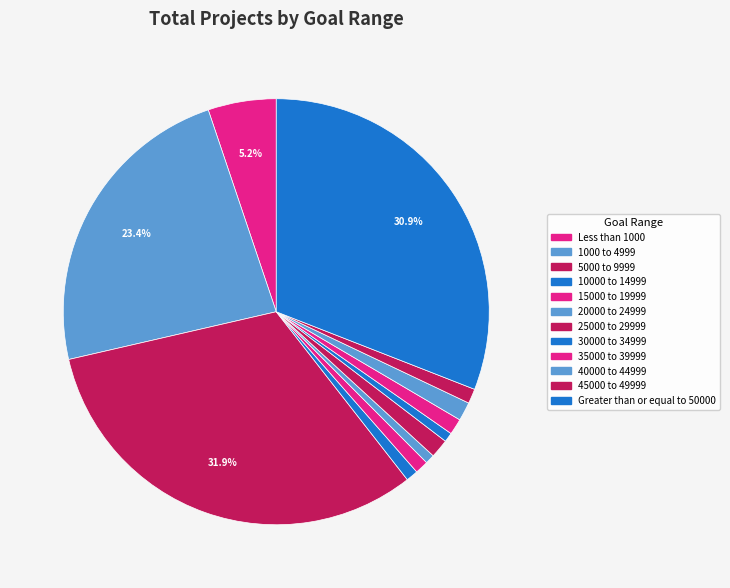

Rank the categories by value from lowest to highest.

20000 to 24999, 30000 to 34999, 10000 to 14999, 15000 to 19999, 45000 to 49999, 35000 to 39999, 25000 to 29999, 40000 to 44999, Less than 1000, 1000 to 4999, Greater than or equal to 50000, 5000 to 9999